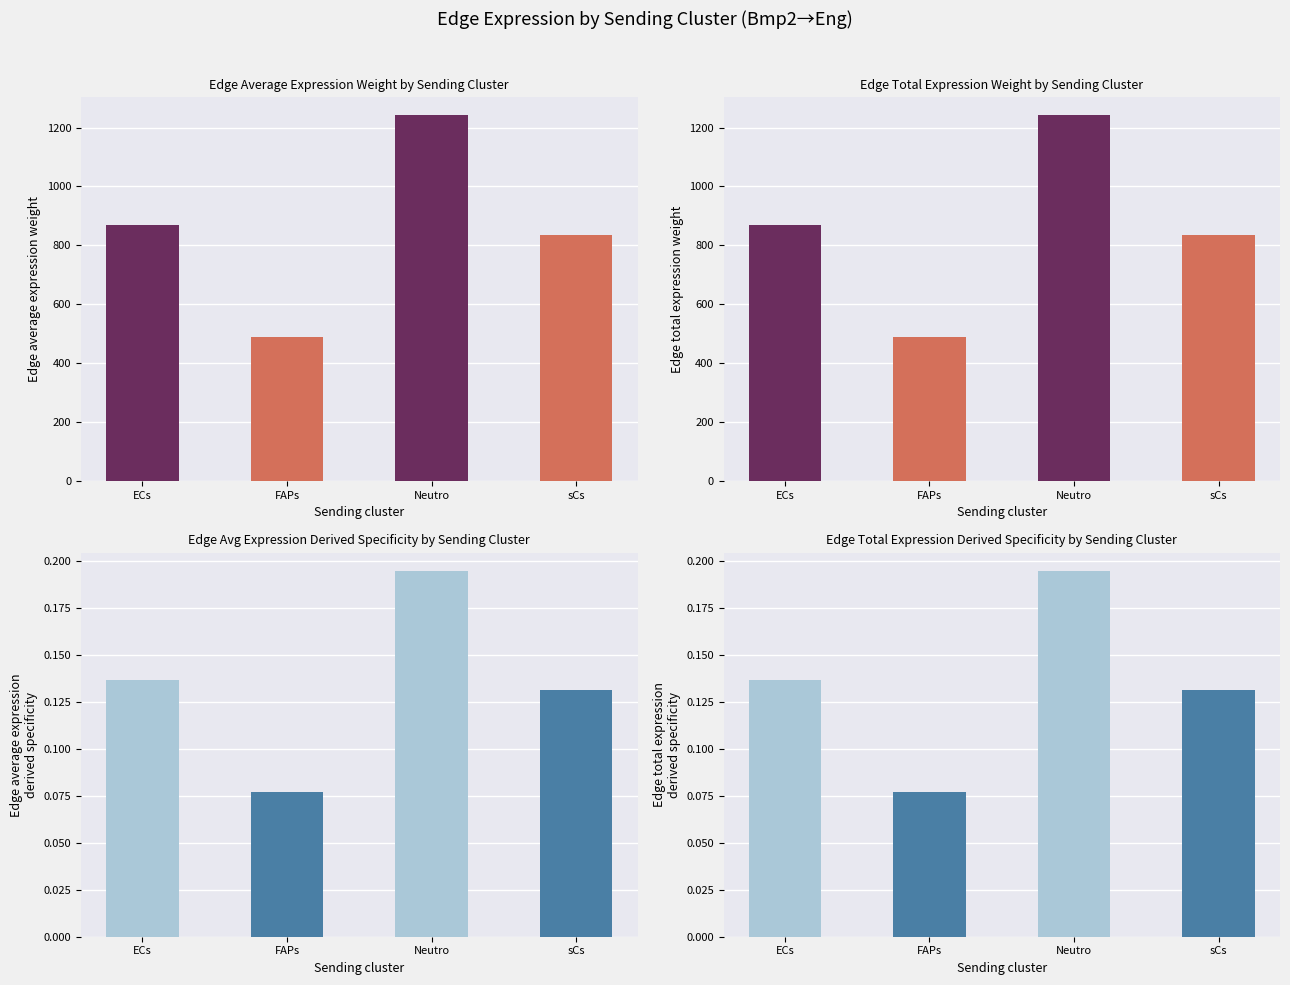

The Edge total expression weight series shows 0.1 at FAPs. True or false?

True